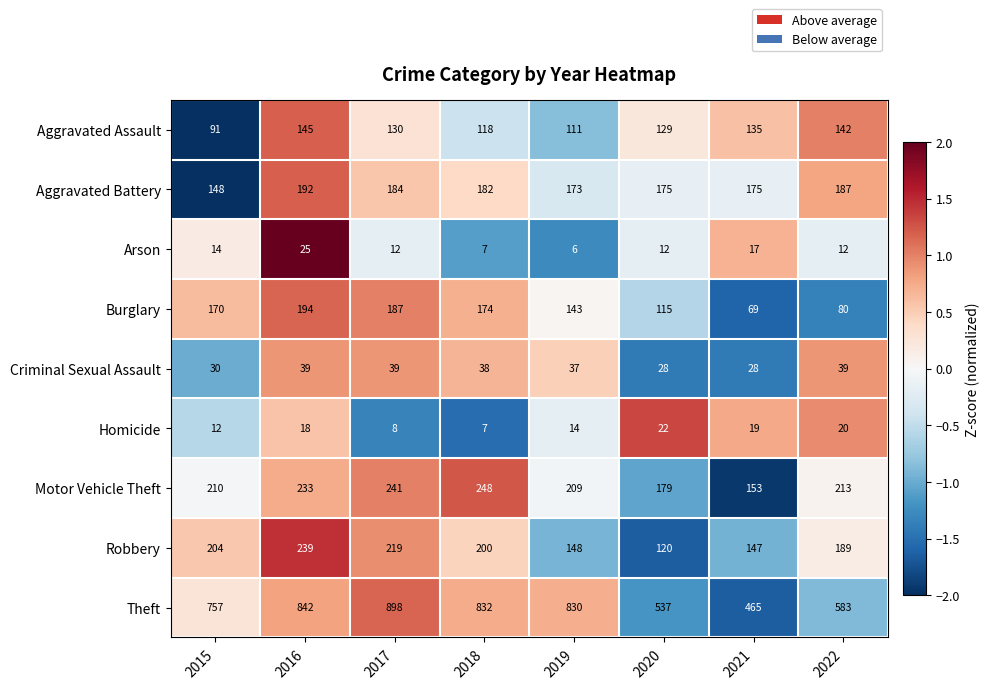

How many data points does each series have?

8